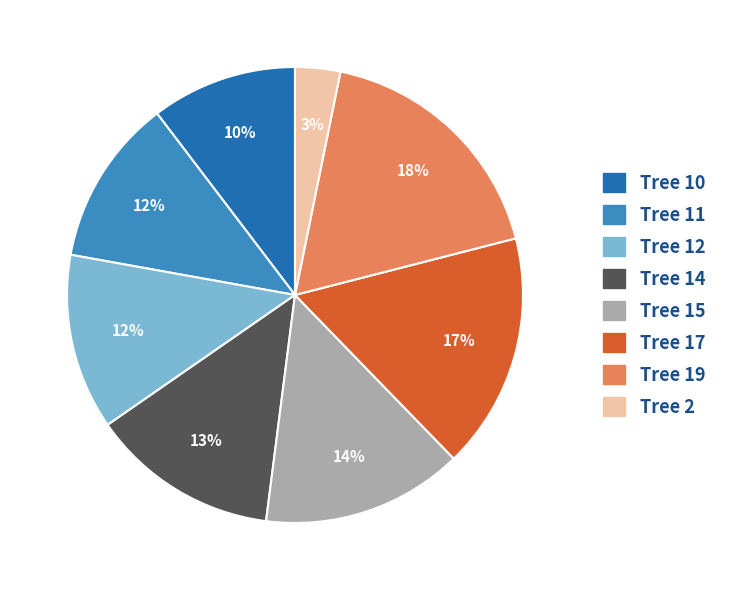

How many slices are in this pie chart?

8